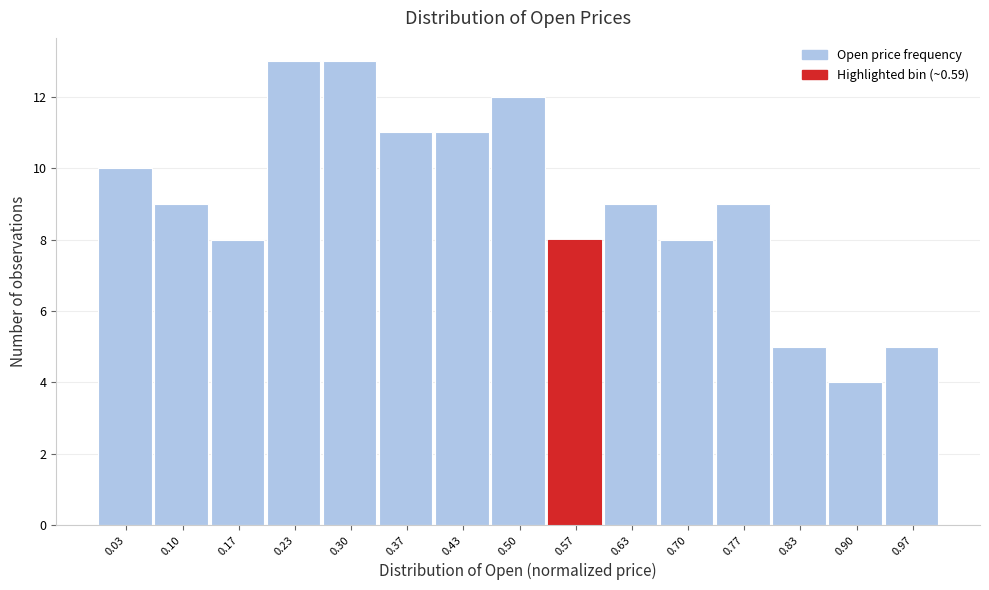

Reading left to right, transcribe this chart: for each bar, give the range it covers on the x-axis and its height. Neither the bar edges nor the heights are printed on the chart, so give them approximately, as read against the axes.

0.00 to 0.07: 10
0.07 to 0.13: 9
0.13 to 0.20: 8
0.20 to 0.27: 13
0.27 to 0.33: 13
0.33 to 0.40: 11
0.40 to 0.47: 11
0.47 to 0.53: 12
0.53 to 0.60: 8
0.60 to 0.67: 9
0.67 to 0.73: 8
0.73 to 0.80: 9
0.80 to 0.87: 5
0.87 to 0.93: 4
0.93 to 1.00: 5